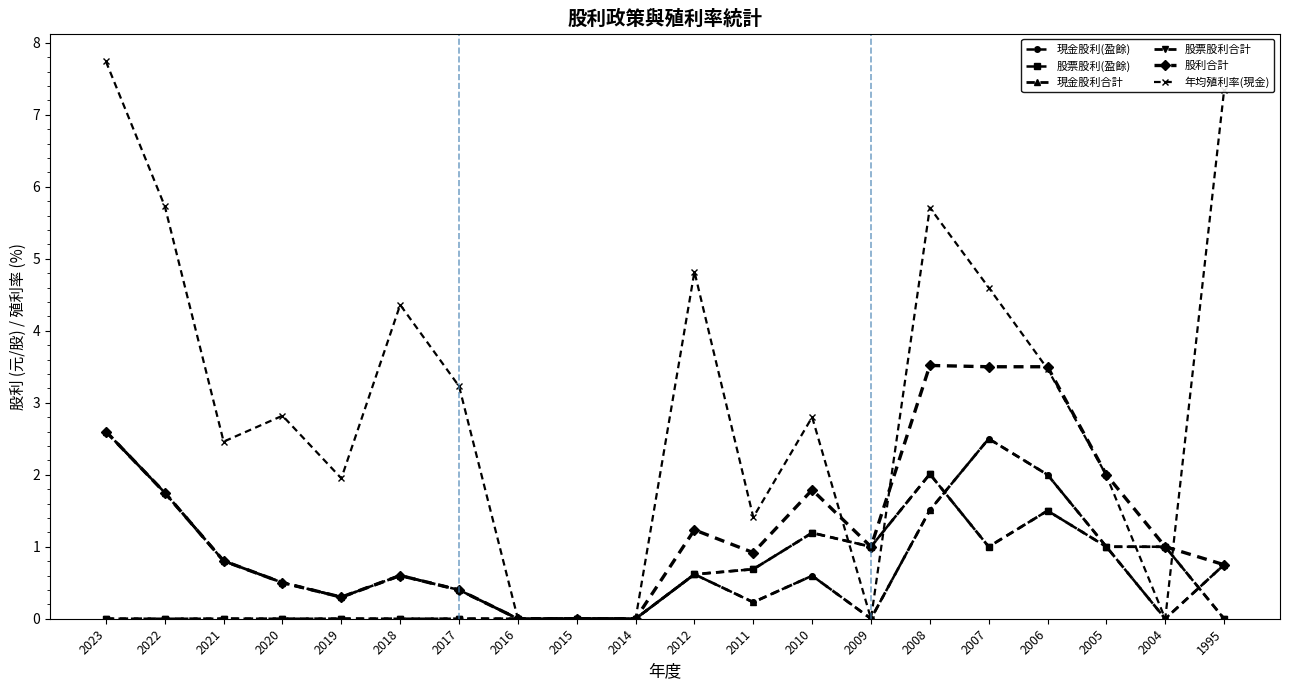

At how many categories does at least one series exceed 6?

2